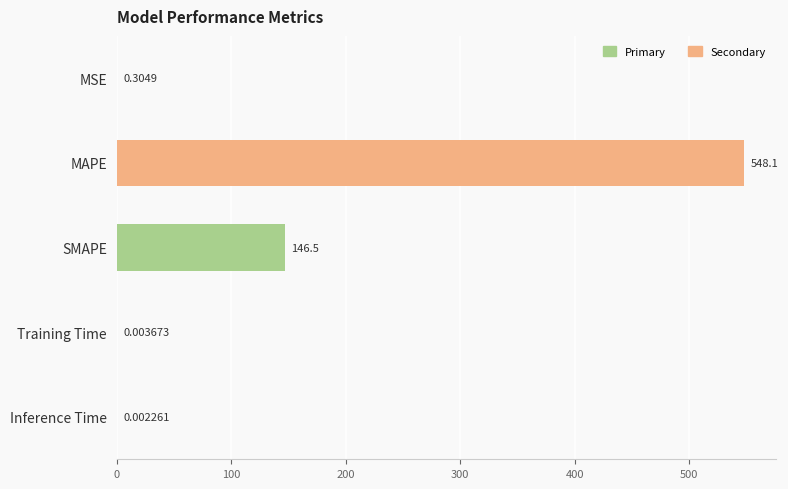

What is the change in value from MAPE to Inference Time?

-548.1